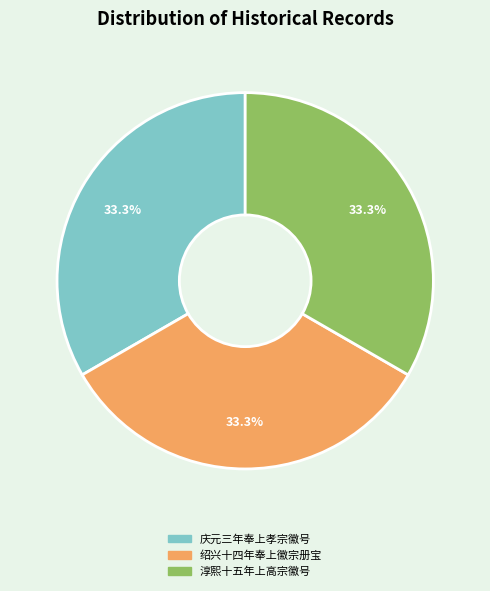

Does any single category account for the majority?

No